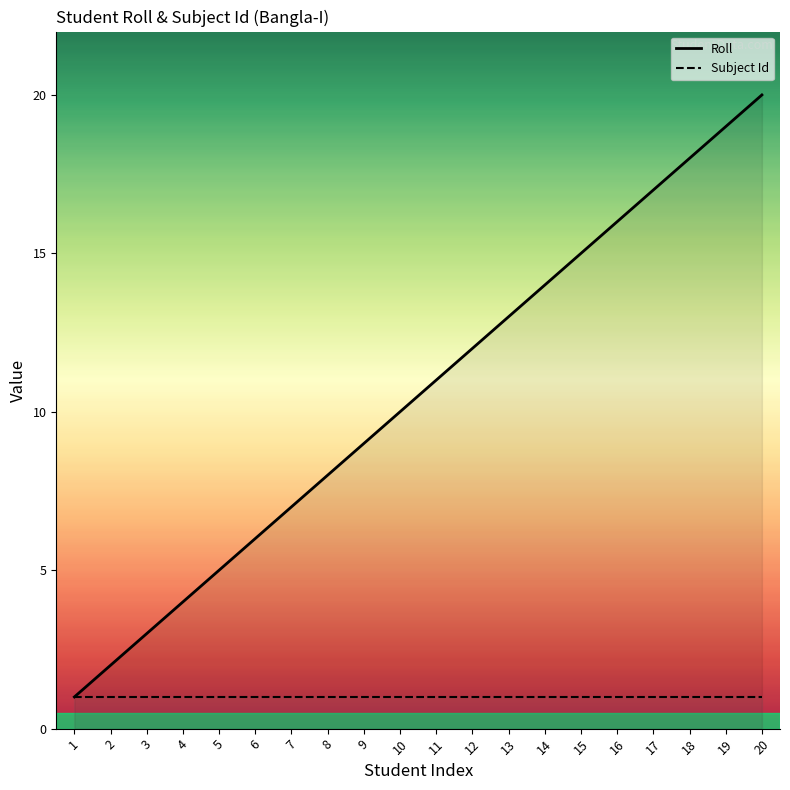

Rank the series by their average value, from highest to lowest.

Roll, Subject Id